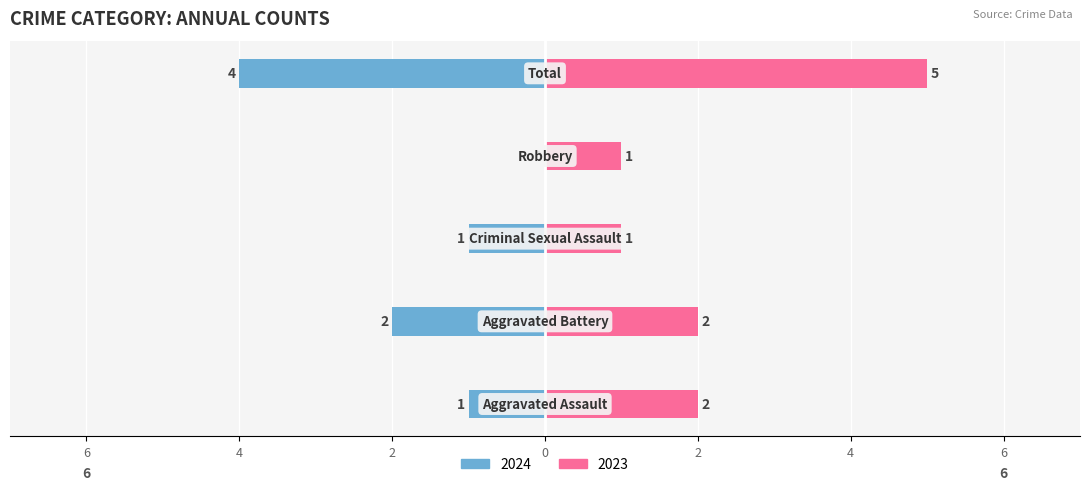

How many bars are there in total?

10